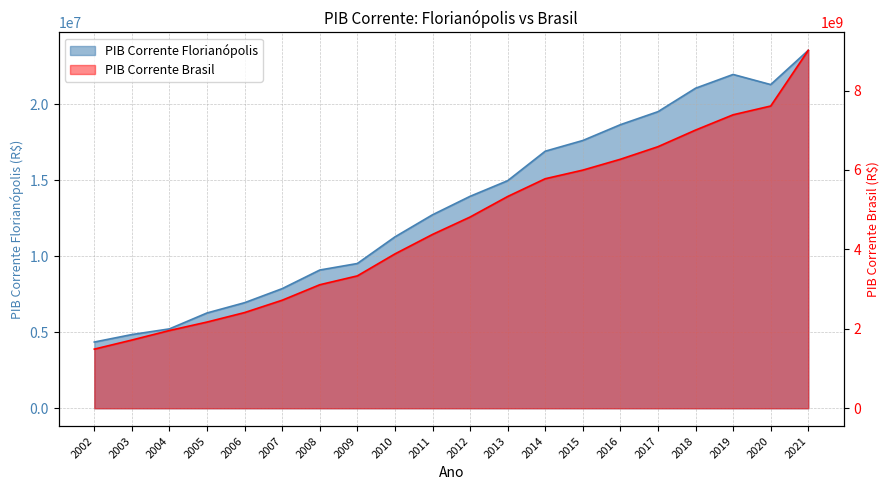

What is the sum of the PIB Corrente Brasil values at 2016 and 2018?

13273469000